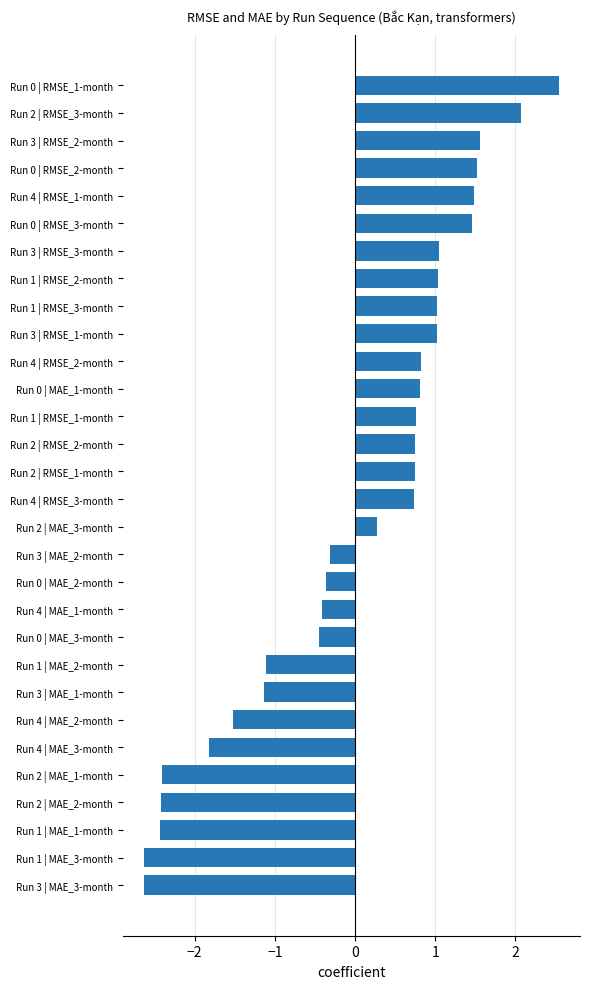

What is the approximate value of MAE_1-month at Run 3 | MAE_1-month?

-1.1